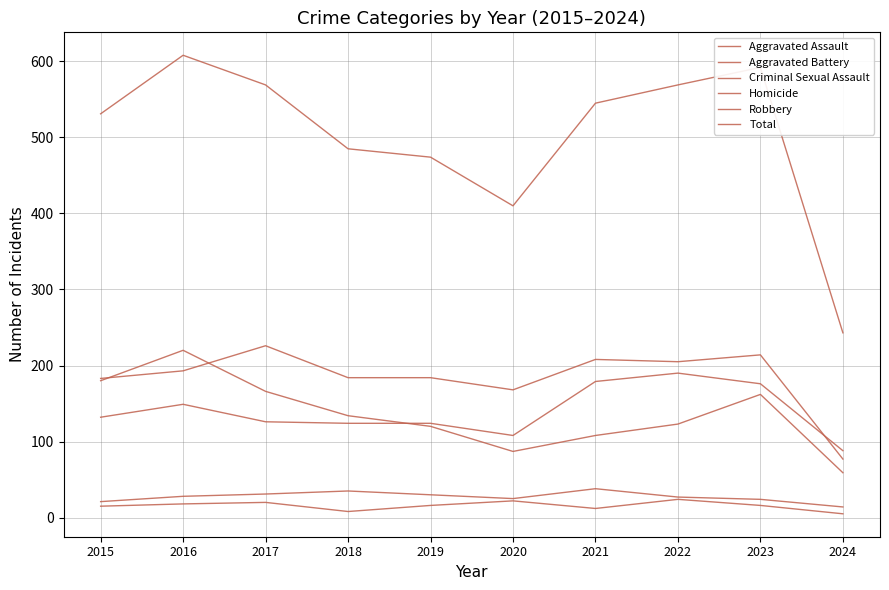

Which category has the highest value in the Criminal Sexual Assault series?

2021